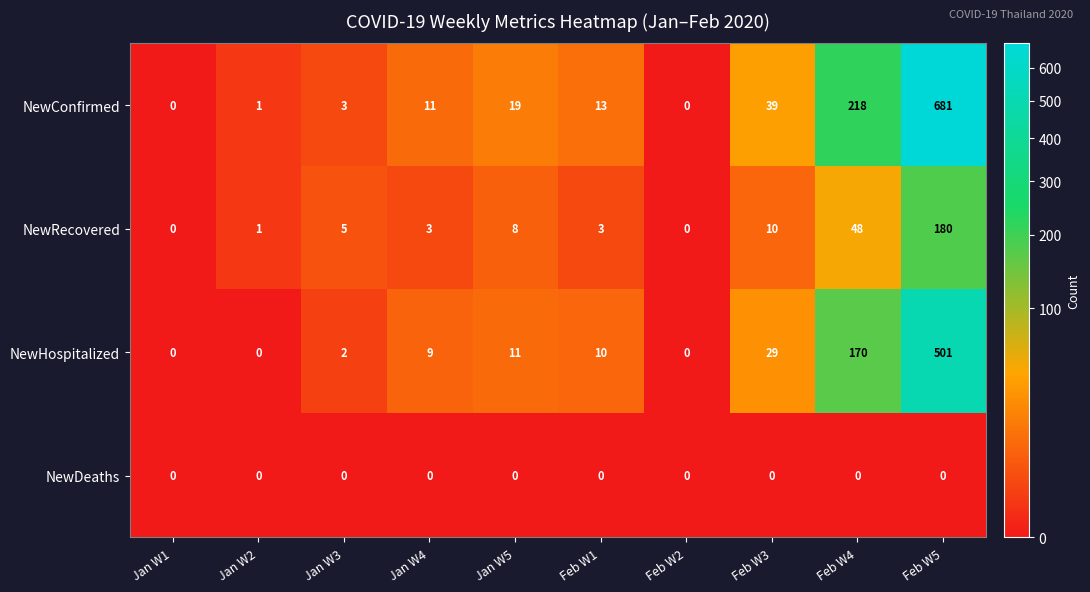

What is the difference between the second highest and minimum values in the NewHospitalized series?

170